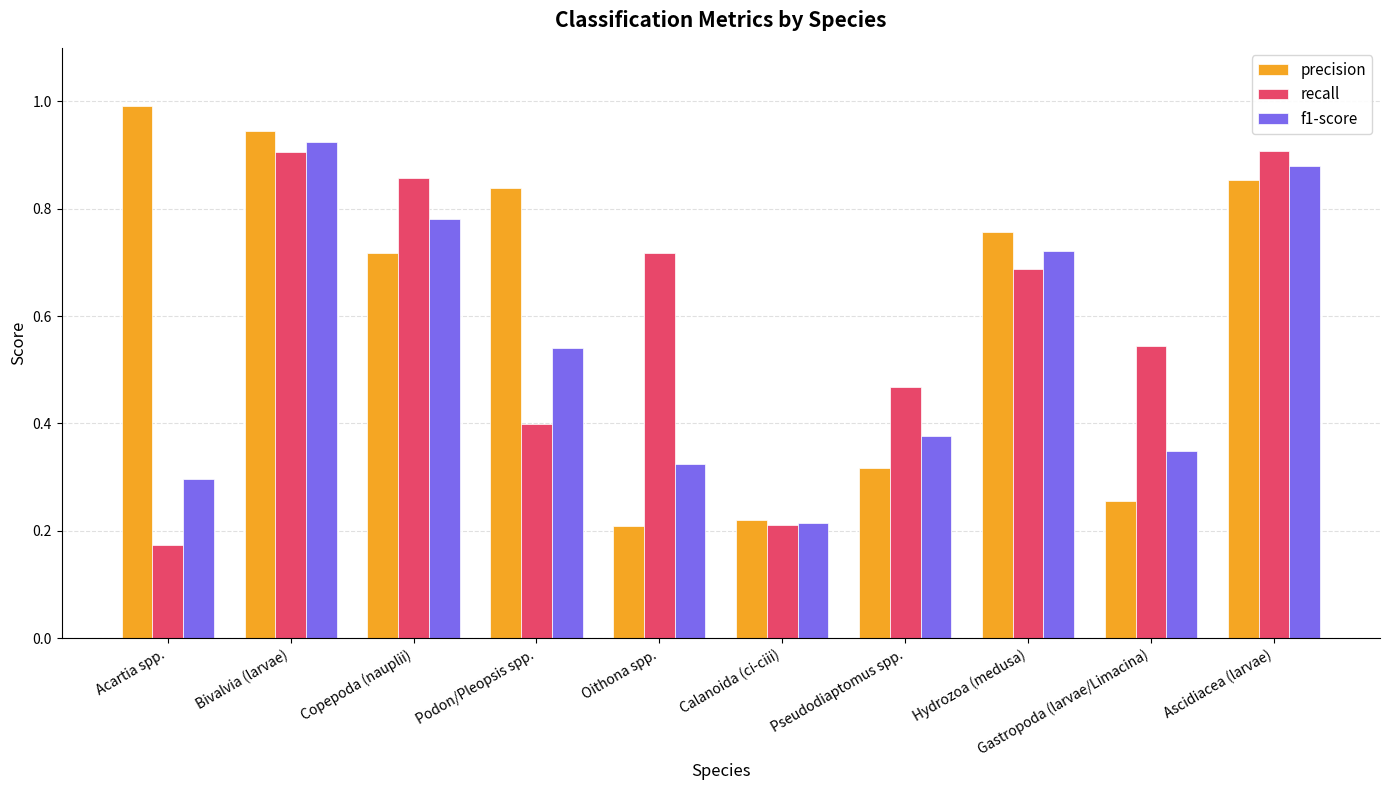

Is the value of f1-score at Podon/Pleopsis spp. greater than the value of recall at Copepoda (nauplii)?

No